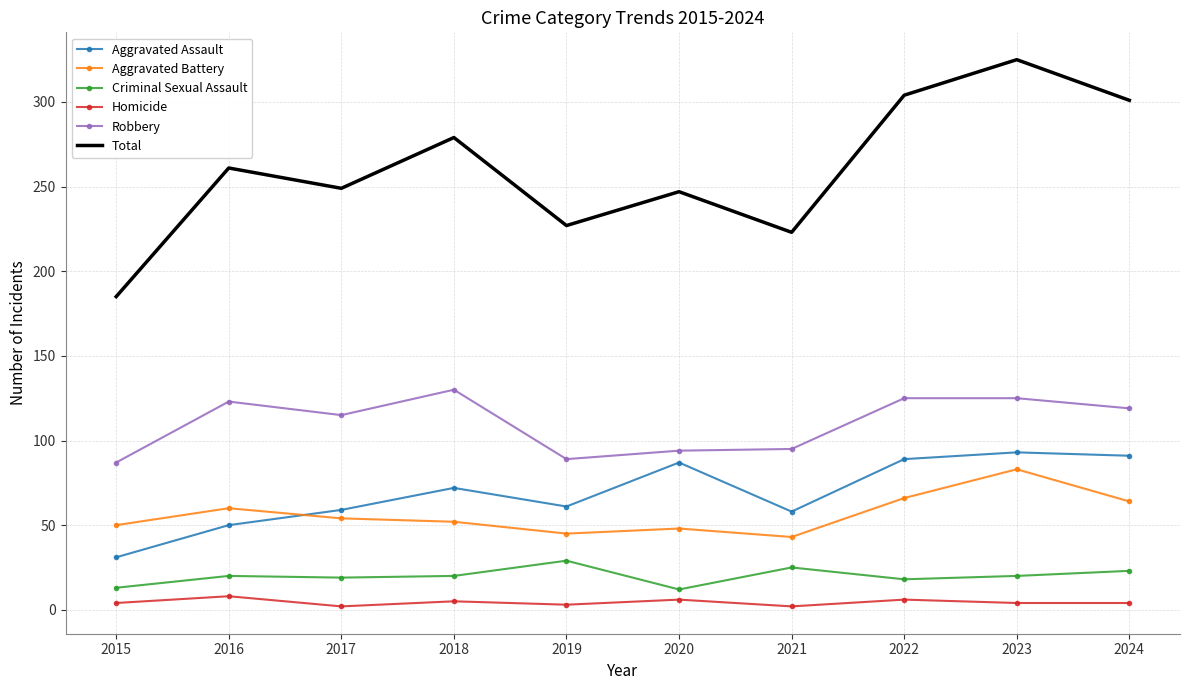

The Aggravated Assault series shows 61 at 2019. True or false?

True